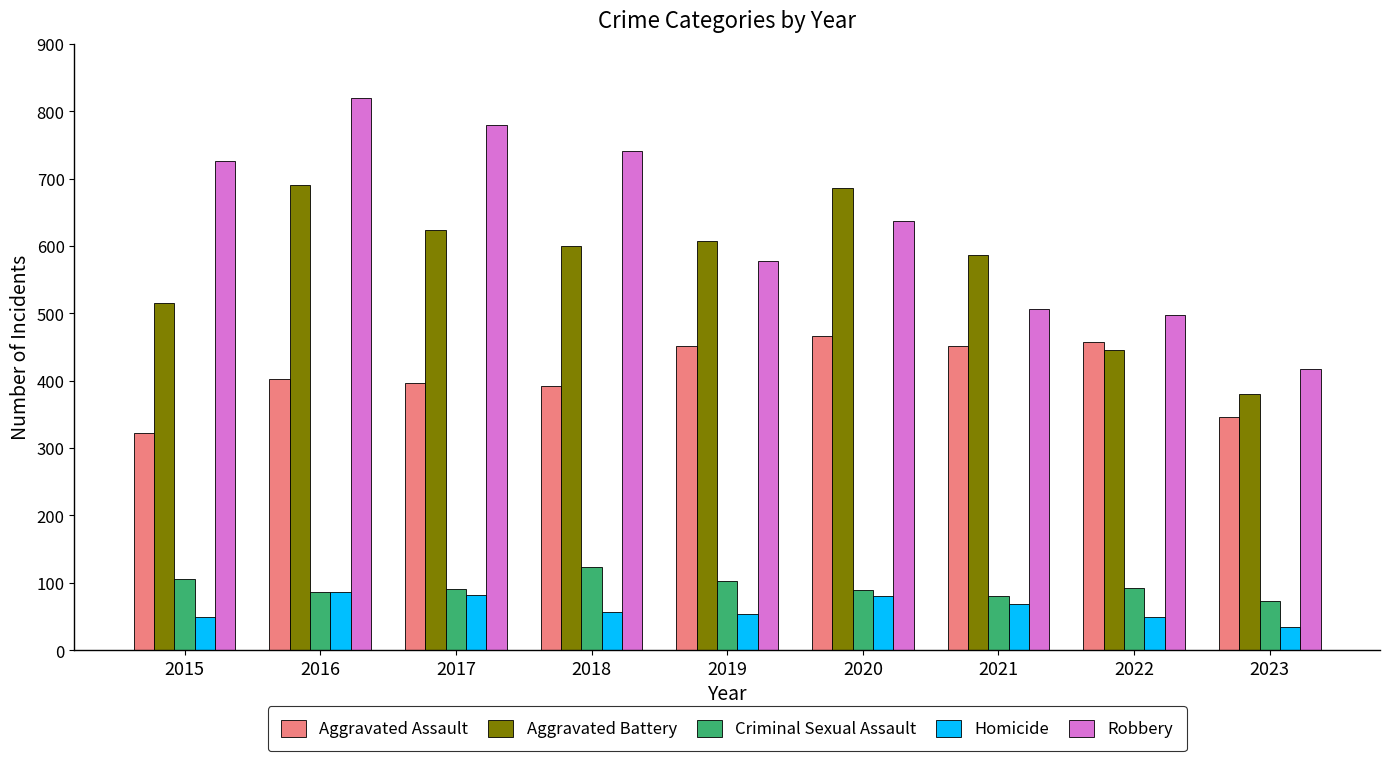

What are all the series names shown in the legend?

Aggravated Assault, Aggravated Battery, Criminal Sexual Assault, Homicide, Robbery